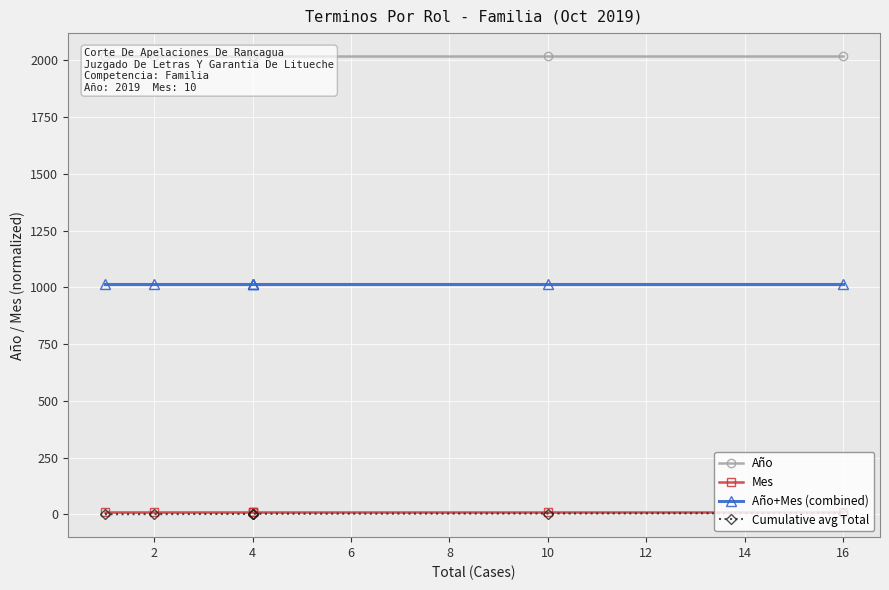

How many data points does each series have?

7